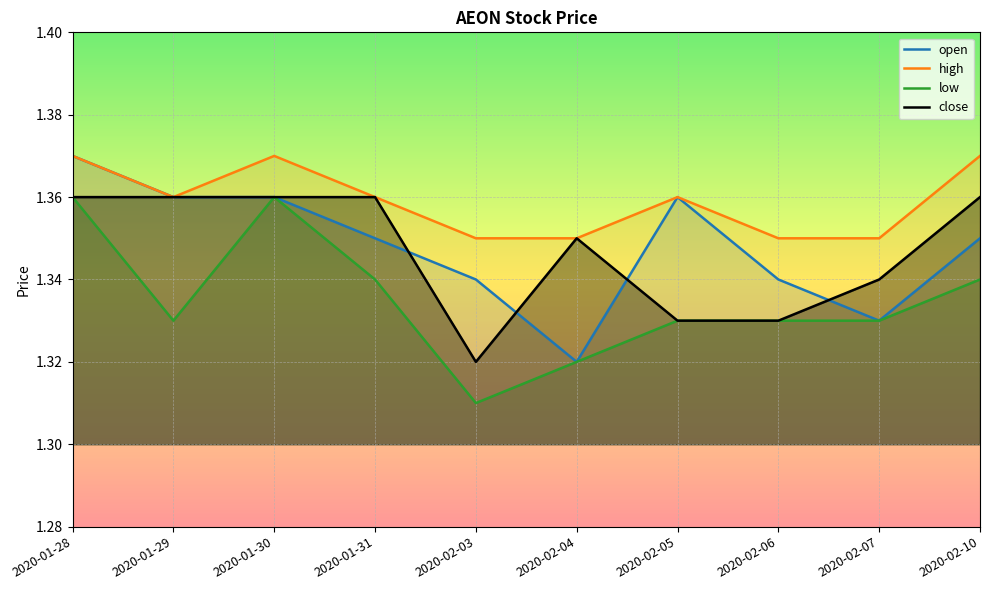

What are all the series names shown in the legend?

open, high, low, close